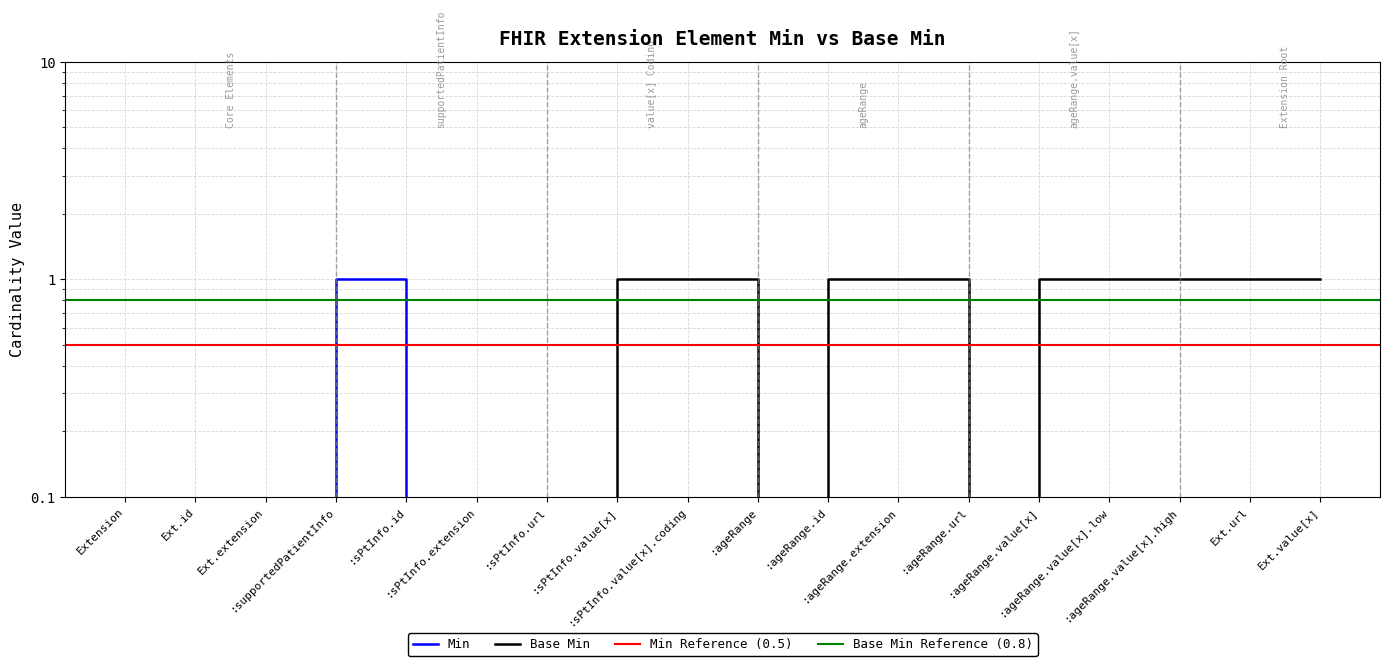

Is this an area chart (filled region under the line)?

No